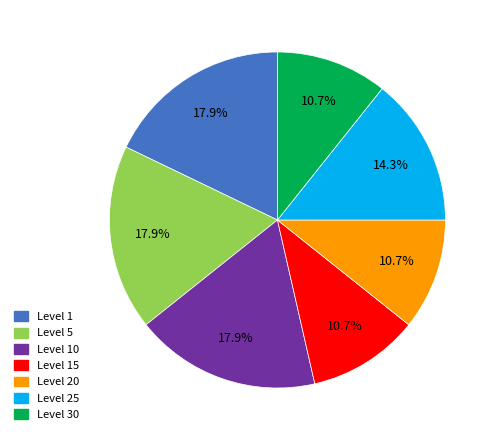

Is there a majority slice in this chart?

No